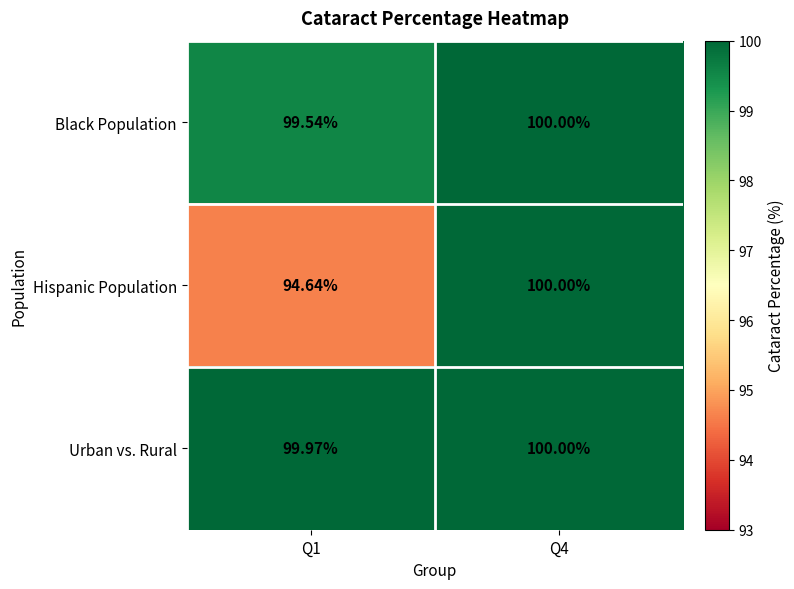

Is the value of Urban vs. Rural at Q4 greater than the value of Black Population at Q1?

Yes